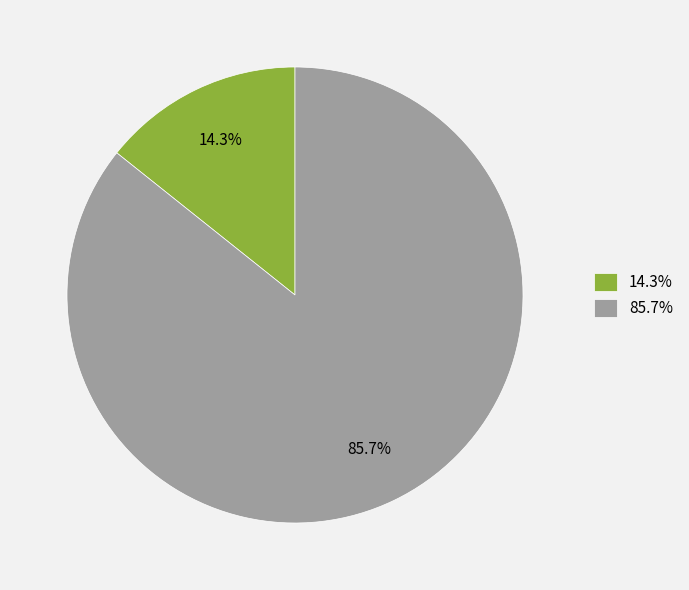

What is the total percentage of 85.7% and 14.3%?

100.0%